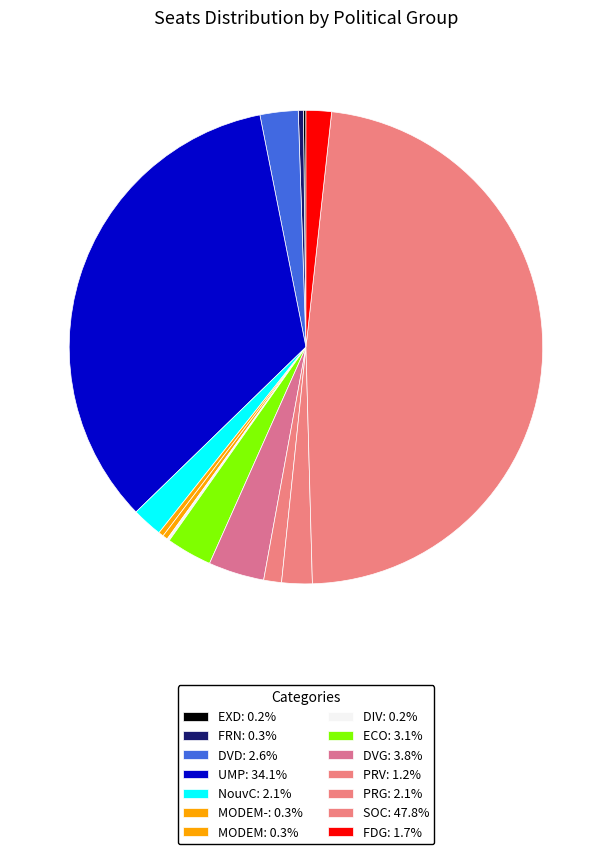

To the nearest percent, what is the average slice percentage?

7%